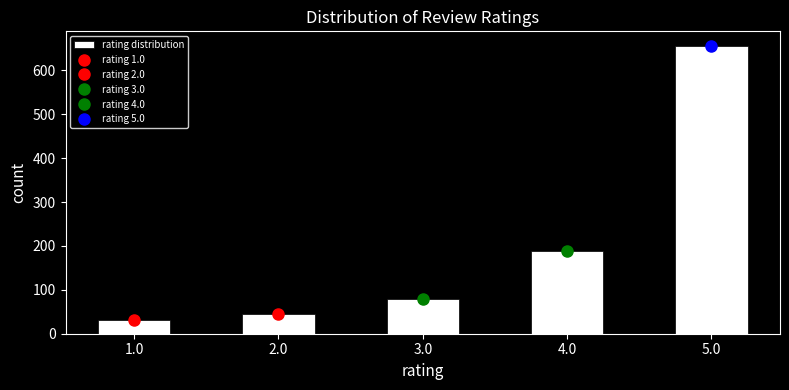

Reading left to right, transcribe this chart: for each bar, give the range it covers on the x-axis and its height. Neither the bar edges nor the heights are printed on the chart, so give them approximately, as read against the axes.

0.75 to 1.25: 30
1.25 to 1.75: 0
1.75 to 2.25: 50
2.25 to 2.75: 0
2.75 to 3.25: 80
3.25 to 3.75: 0
3.75 to 4.25: 190
4.25 to 4.75: 0
4.75 to 5.25: 660